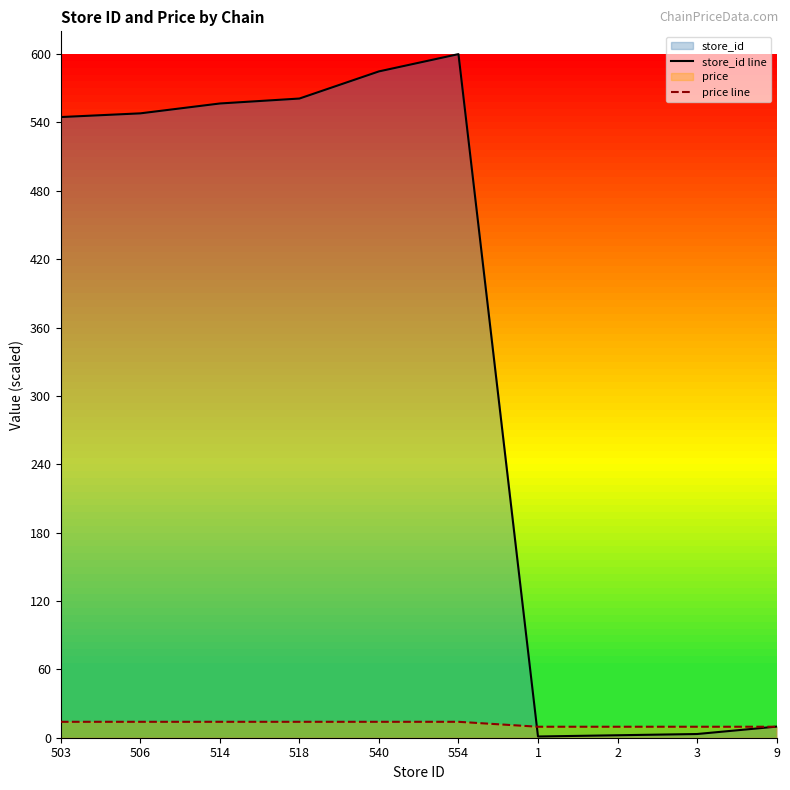

What is the value of the store_id line point at the 1st from the left?

544.8